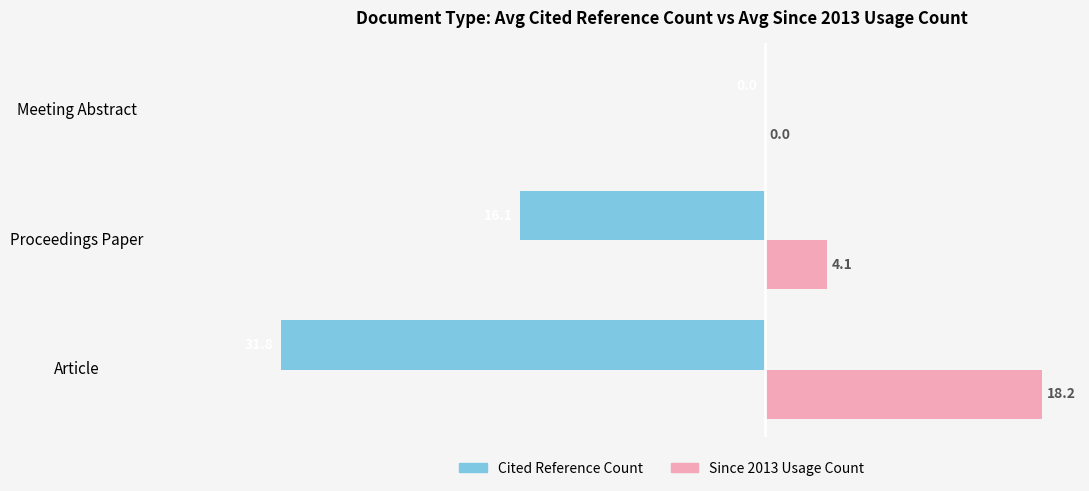

How many series are shown in this chart?

2